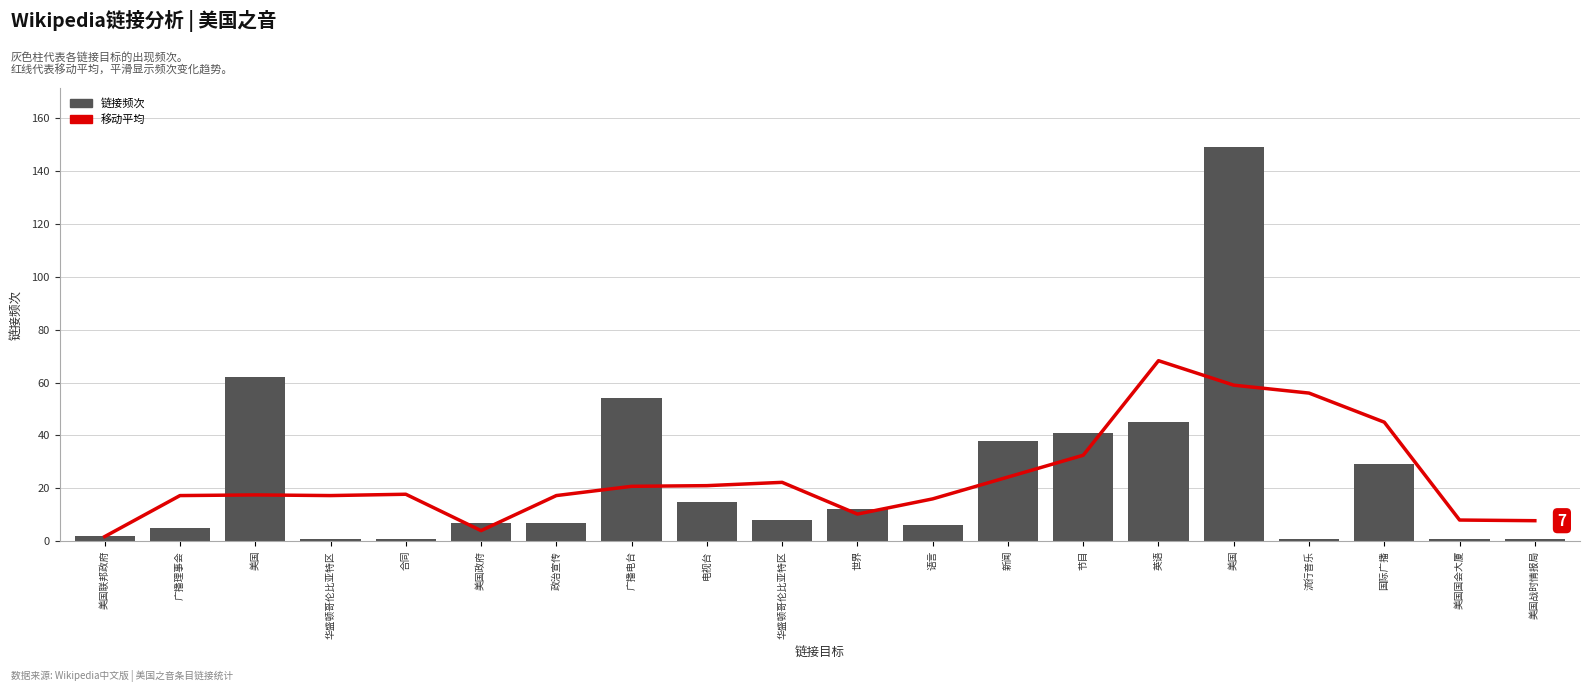

What is the label of the 1st bar from the left?

美国联邦政府